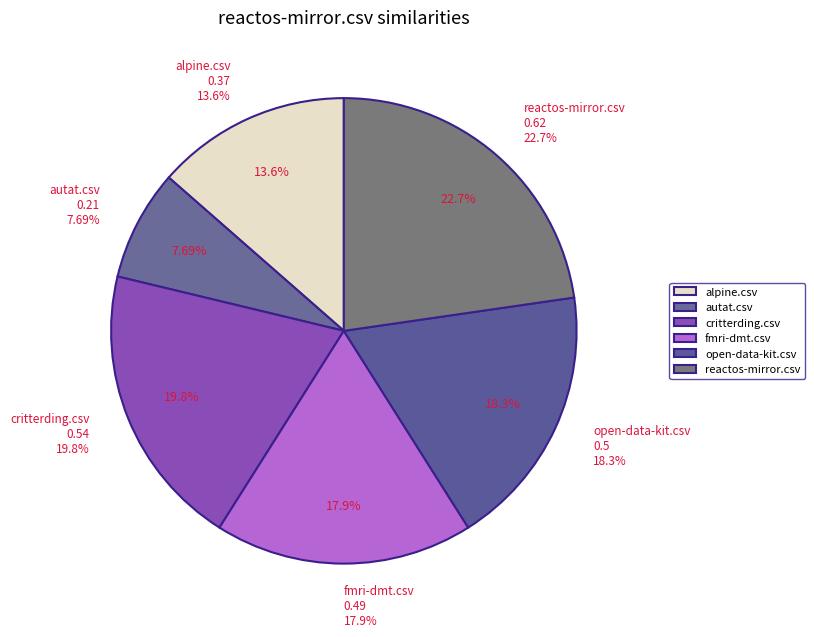

Does autat.csv represent more than half of the total?

No